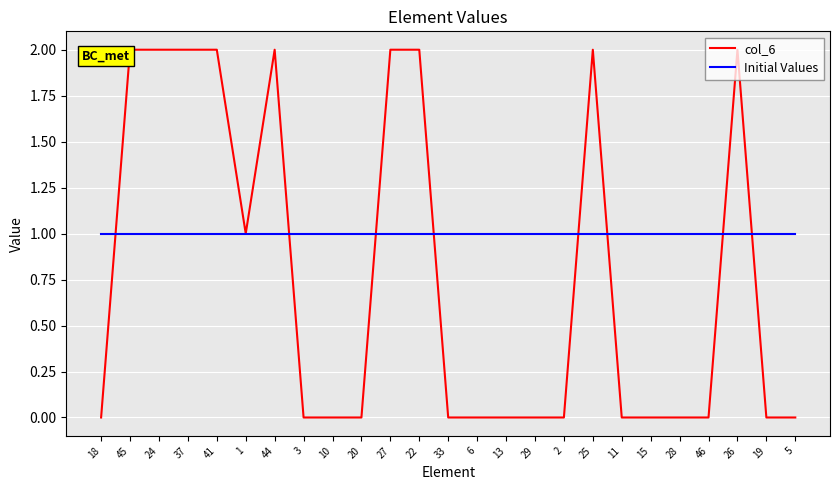

Rank the series by their maximum value, from highest to lowest.

col_6, Initial Values